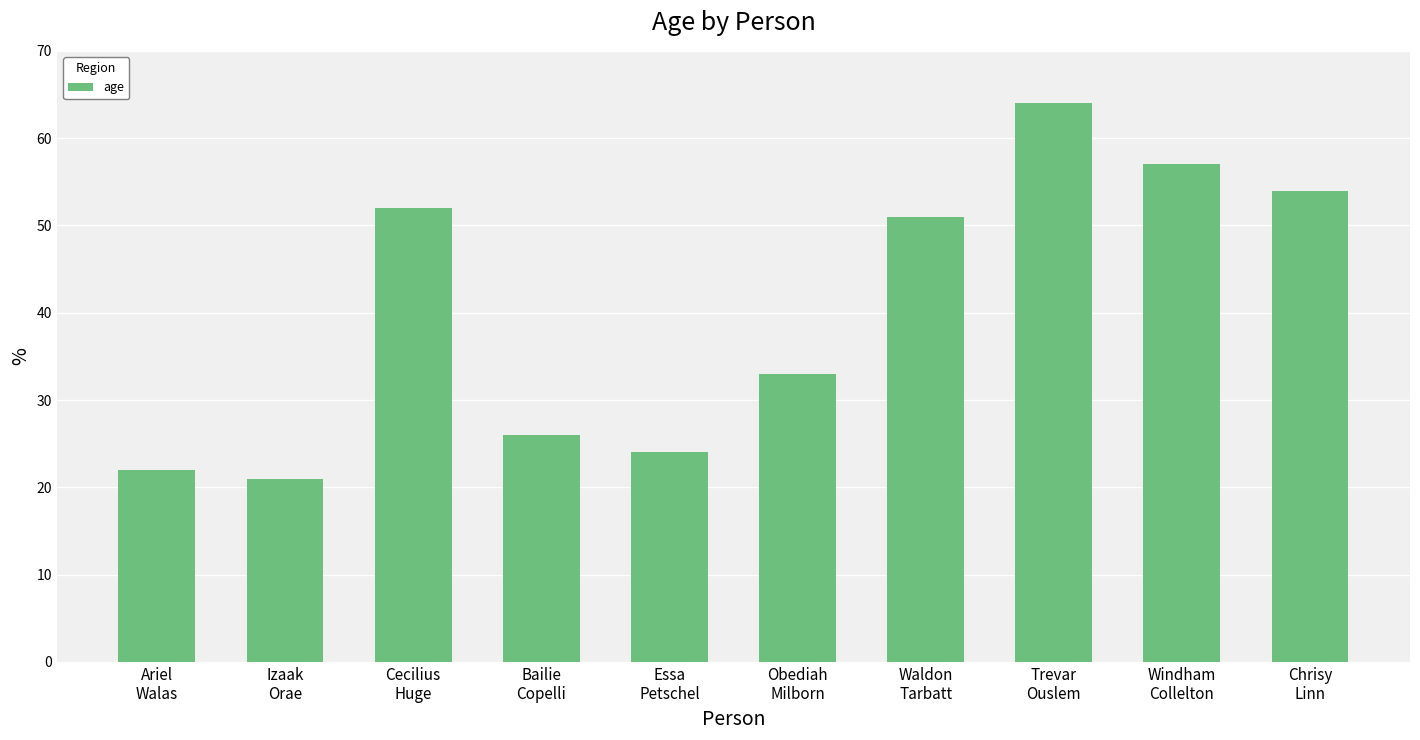

Reading left to right, list all the values displayed in this chart.

22	21	52	26	24	33	51	64	57	54